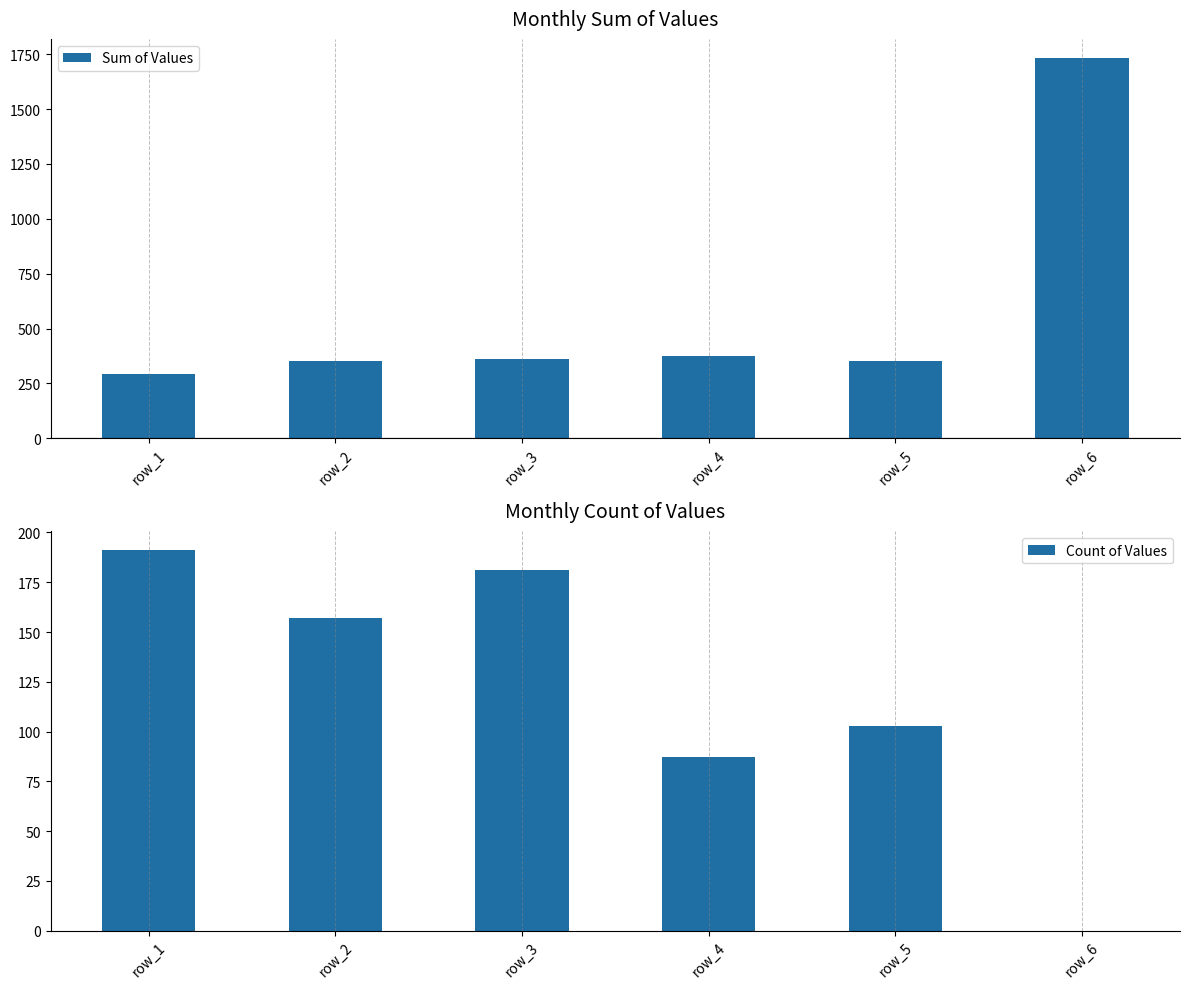

What is the spread (max minus min) of values at row_1?

101.3